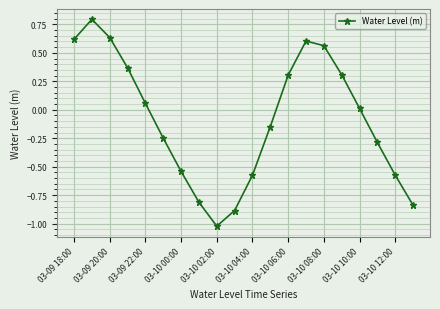

How many values are below 0?

10